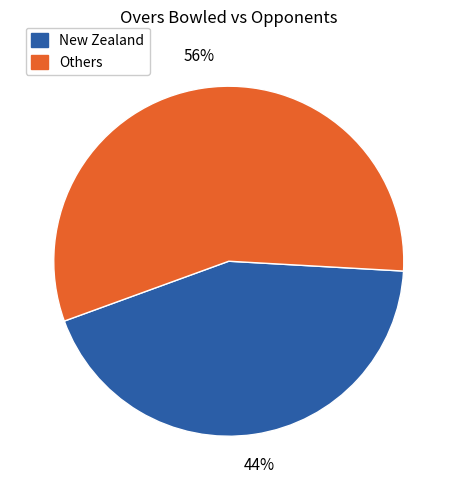

Is there a majority slice in this chart?

Yes